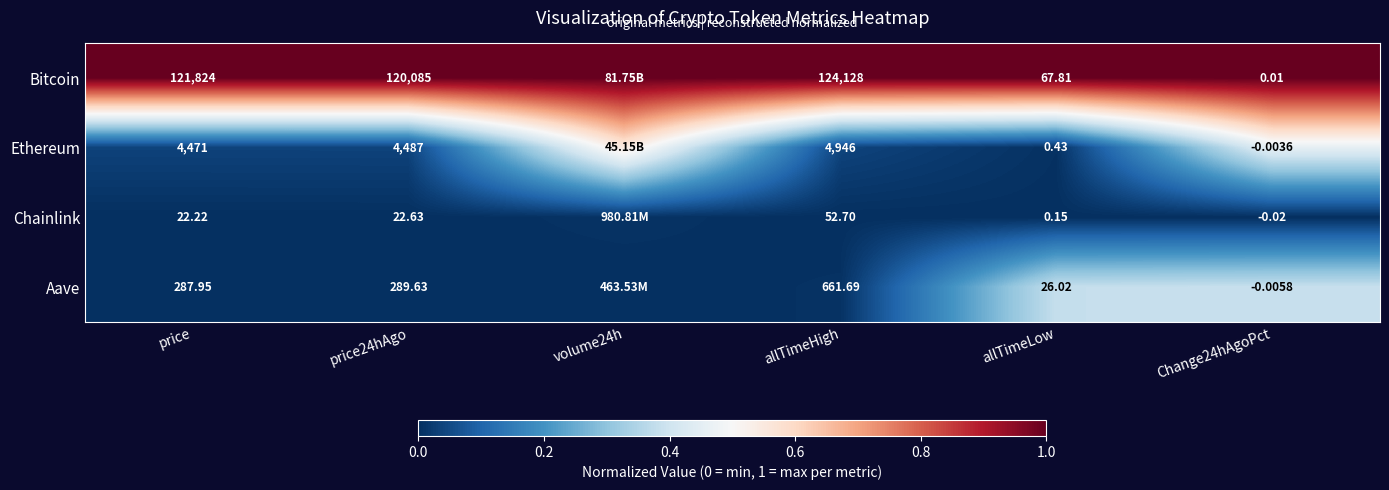

At how many categories does at least one series exceed 0?

6